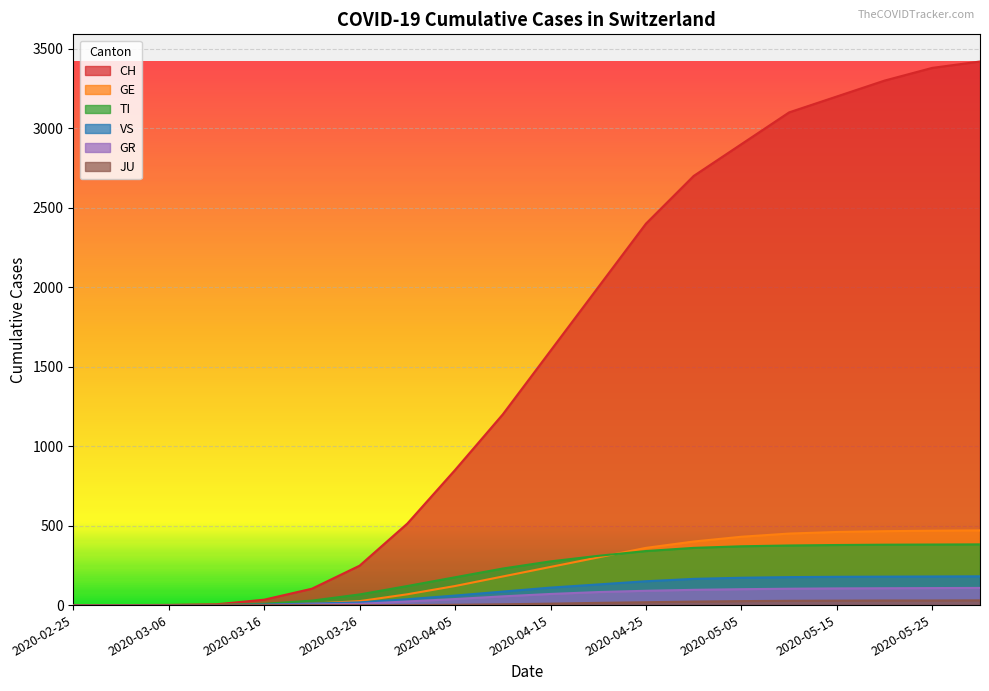

What are all the series names shown in the legend?

CH, GE, TI, VS, GR, JU